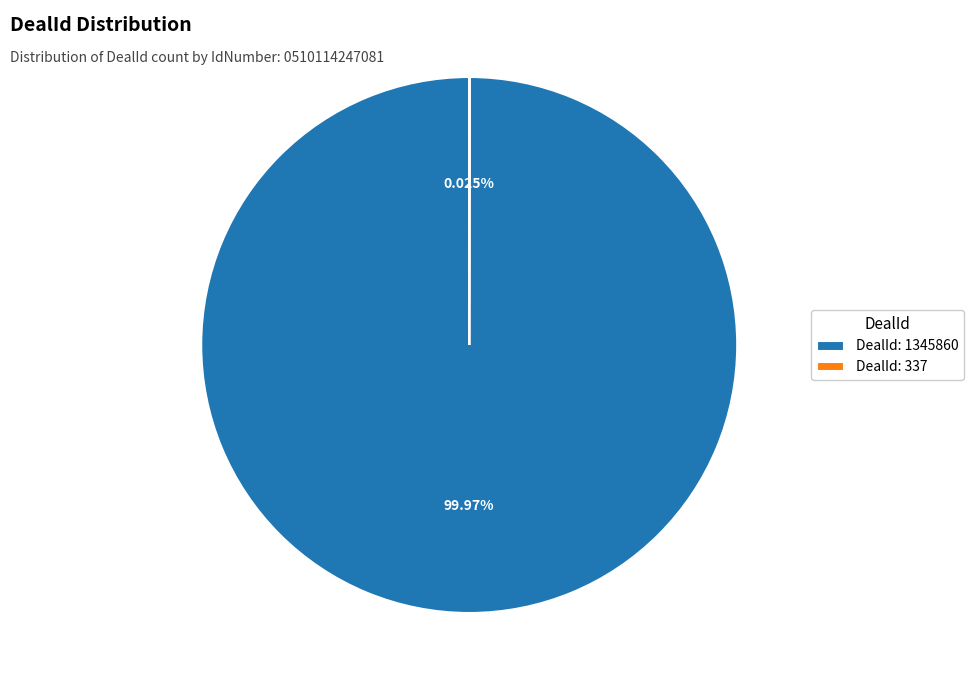

Is DealId: 1345860 the majority of the pie?

Yes